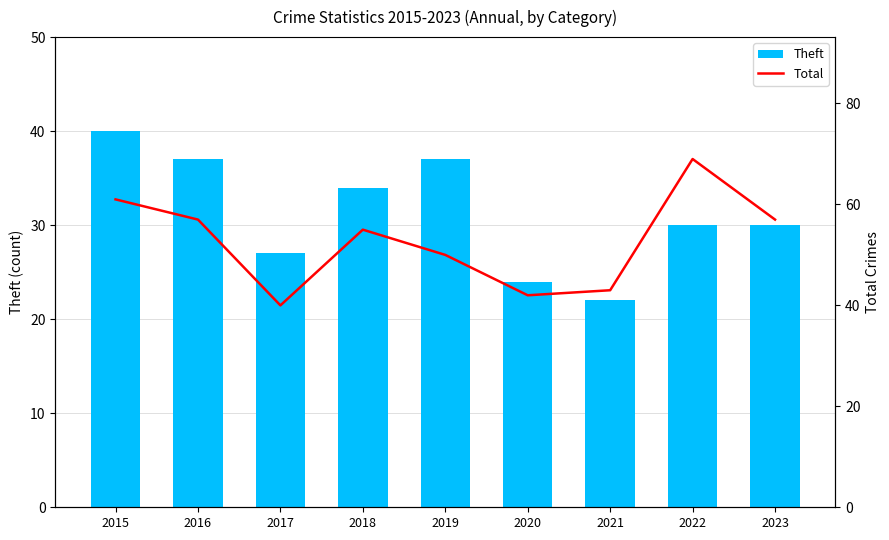

Reading left to right, list all the values displayed in this chart.

Theft: 40	37	27	34	37	24	22	30	30
Total: 61	57	40	55	50	42	43	69	57